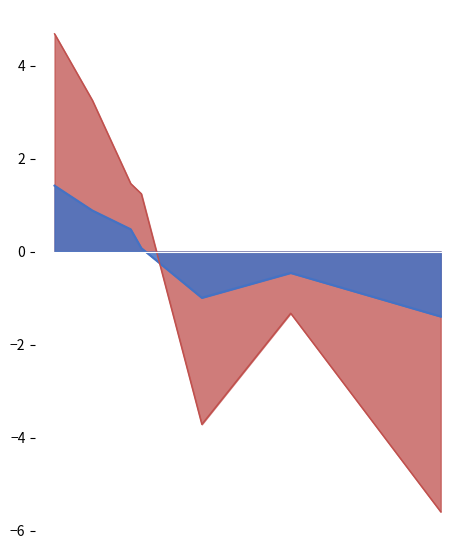

Which series ends up on top after the final intersection of eta_remaining_minutes and distance_remaining_km?

distance_remaining_km